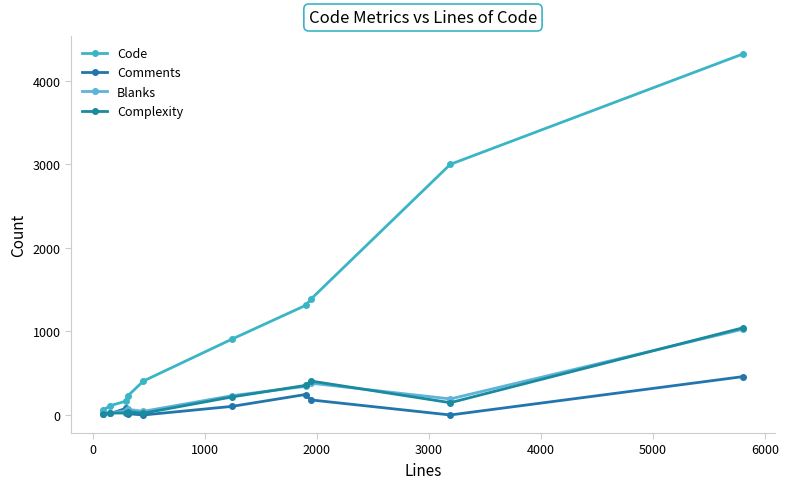

How many lines are shown in the chart?

4